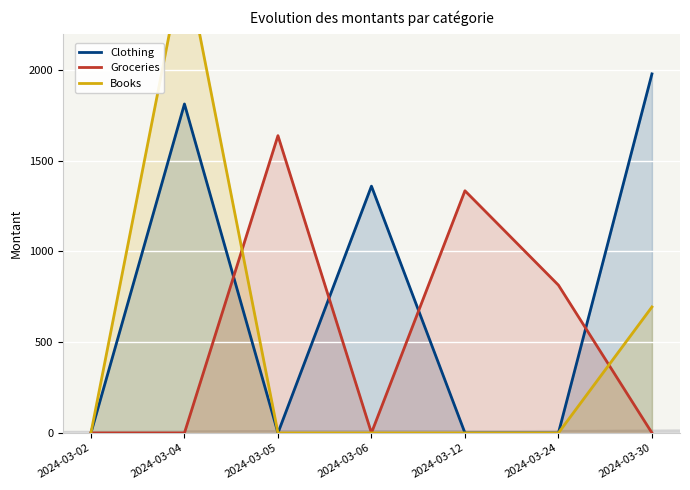

At which label is Clothing closest to 989?

2024-03-06